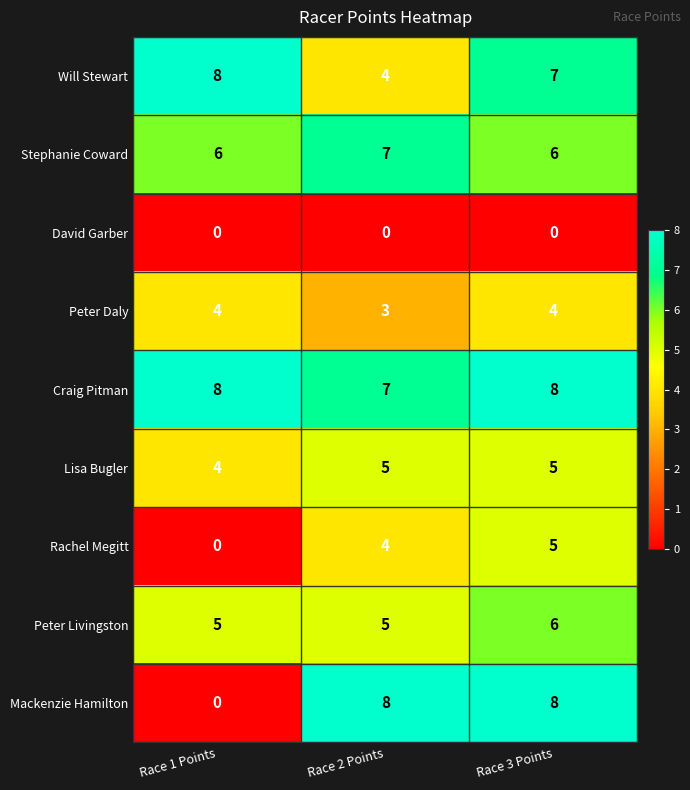

Is the value of Mackenzie Hamilton at Race 2 Points greater than the value of Rachel Megitt at Race 3 Points?

Yes